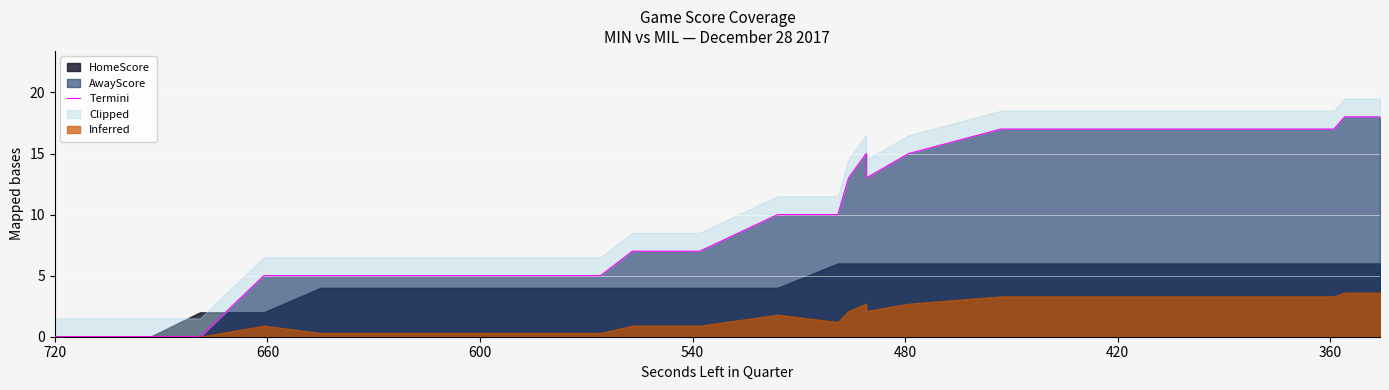

How many lines are shown in the chart?

1